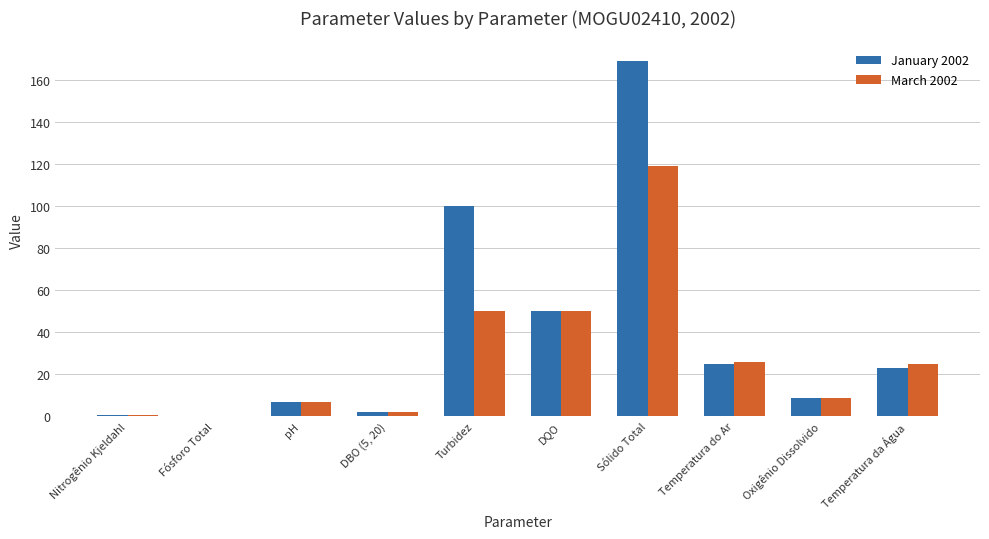

What is the difference between the March 2002 values at Turbidez and DBO (5, 20)?

48.0